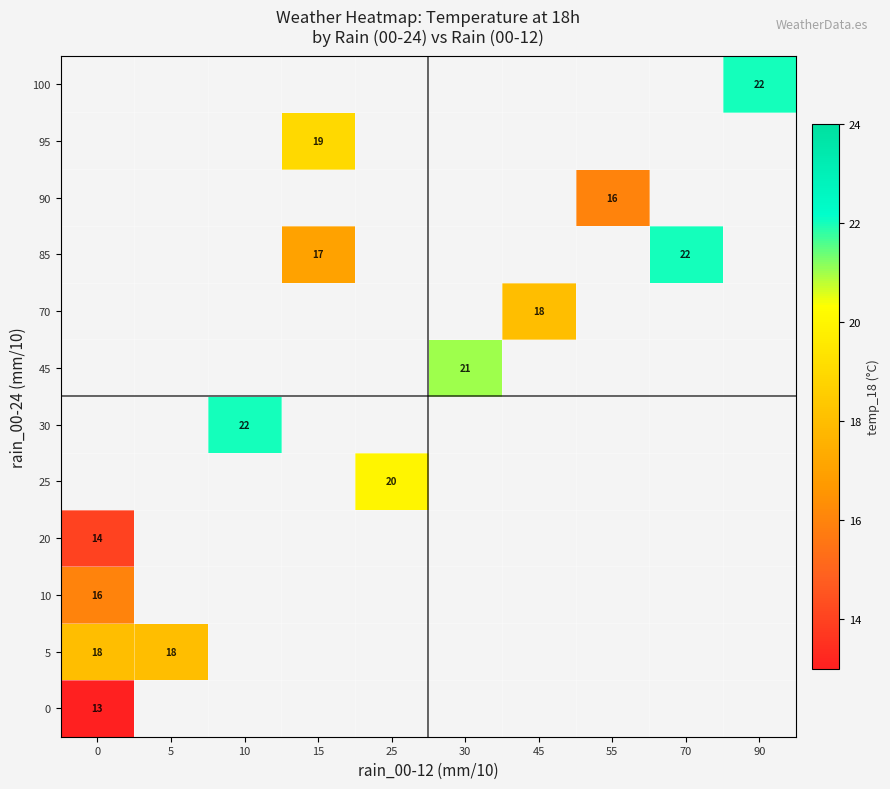

How many data points does each series have?

10